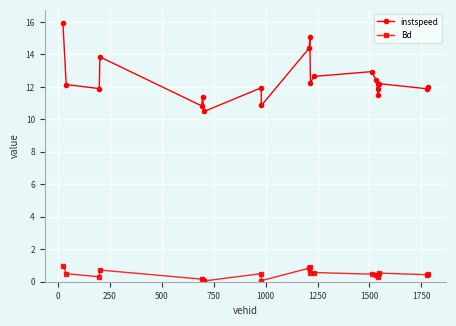

True or false: instspeed and Bd intersect in this chart.

False